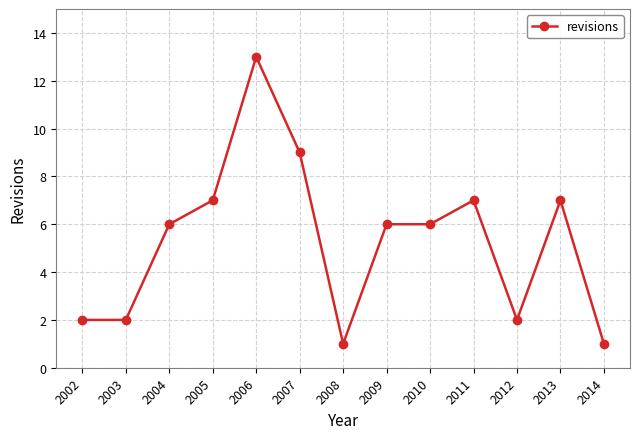

Where is the first local maximum?

2006